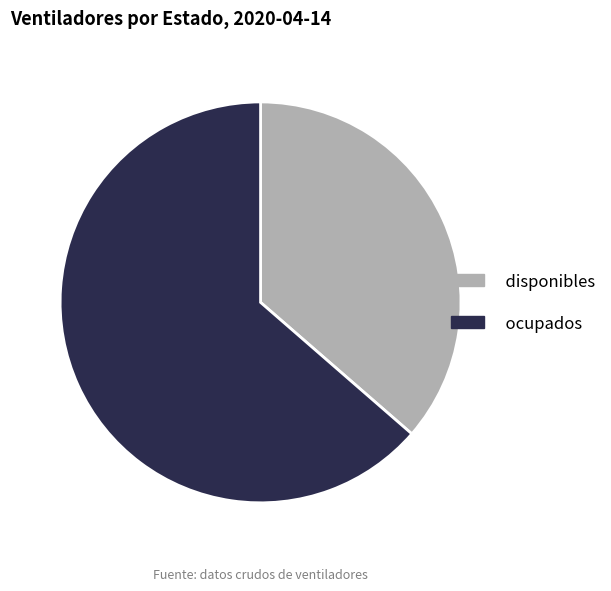

Which has a higher value, disponibles or ocupados?

ocupados